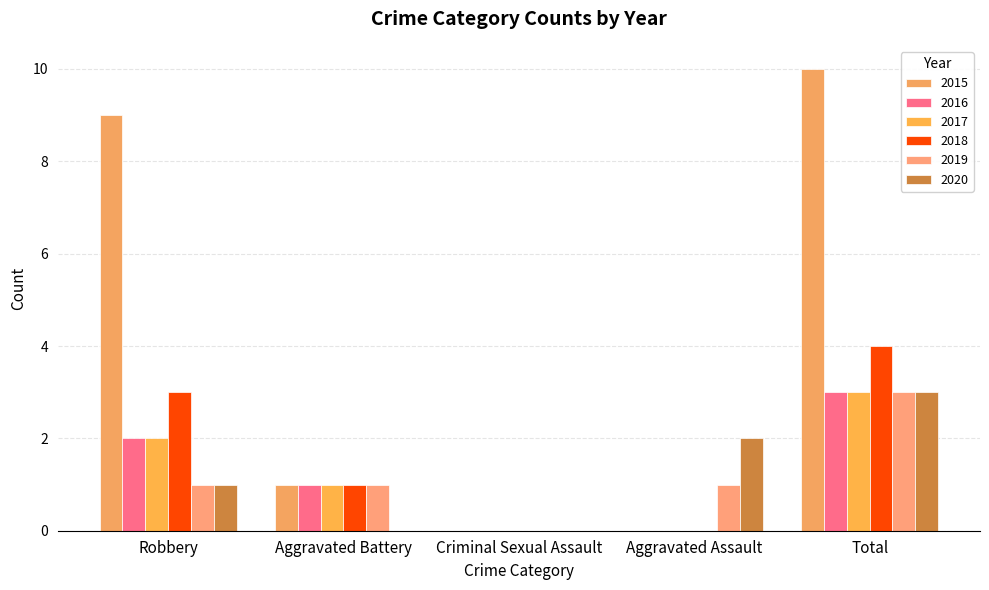

Reading left to right, list all the values displayed in this chart.

2015: Robbery=9	Aggravated Battery=1	Criminal Sexual Assault=0	Aggravated Assault=0	Total=10
2016: Robbery=2	Aggravated Battery=1	Criminal Sexual Assault=0	Aggravated Assault=0	Total=3
2017: Robbery=2	Aggravated Battery=1	Criminal Sexual Assault=0	Aggravated Assault=0	Total=3
2018: Robbery=3	Aggravated Battery=1	Criminal Sexual Assault=0	Aggravated Assault=0	Total=4
2019: Robbery=1	Aggravated Battery=1	Criminal Sexual Assault=0	Aggravated Assault=1	Total=3
2020: Robbery=1	Aggravated Battery=0	Criminal Sexual Assault=0	Aggravated Assault=2	Total=3